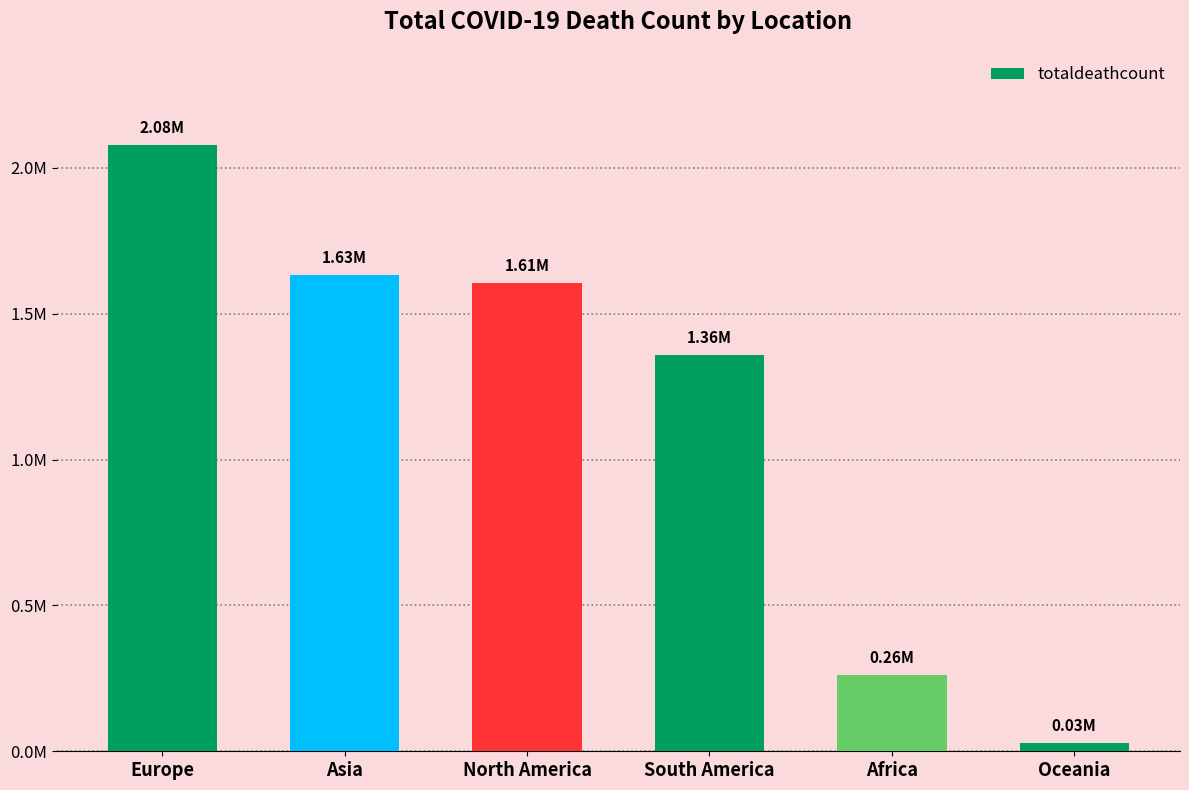

The value at Europe is 3249942. True or false?

False